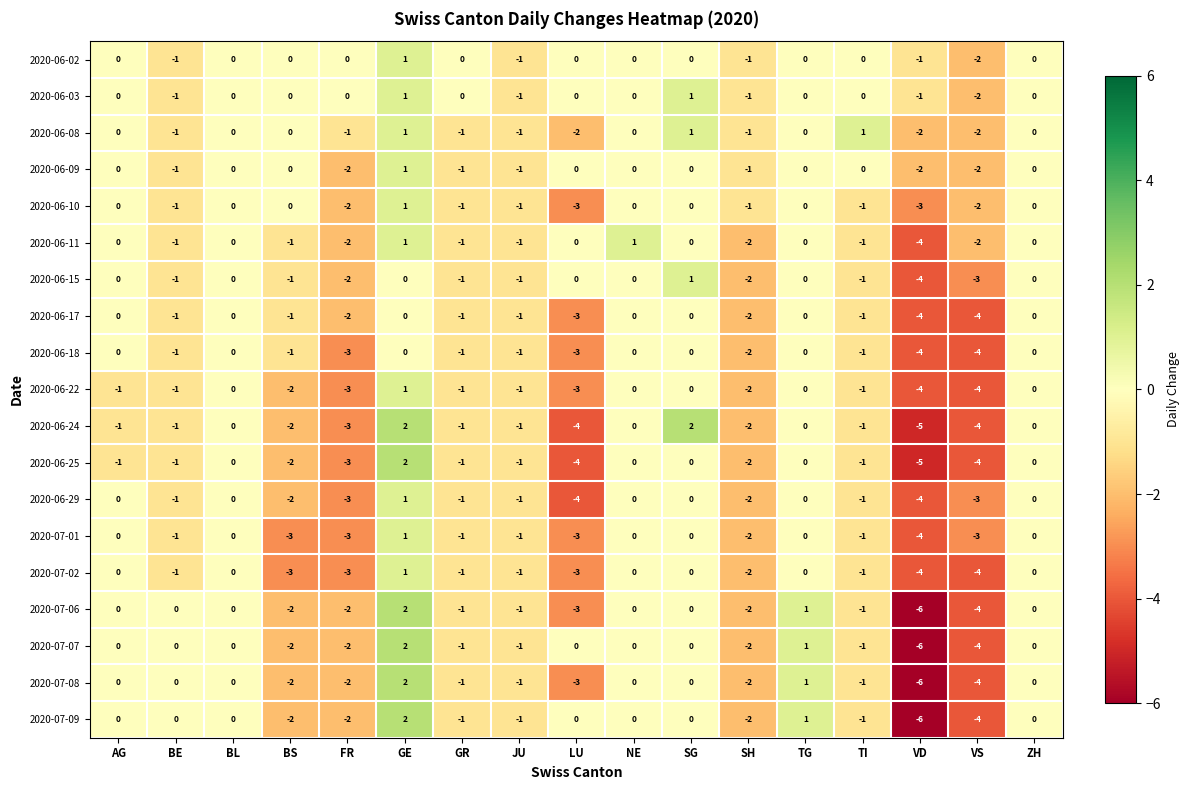

Which series has the largest total across all categories?

2020-06-03